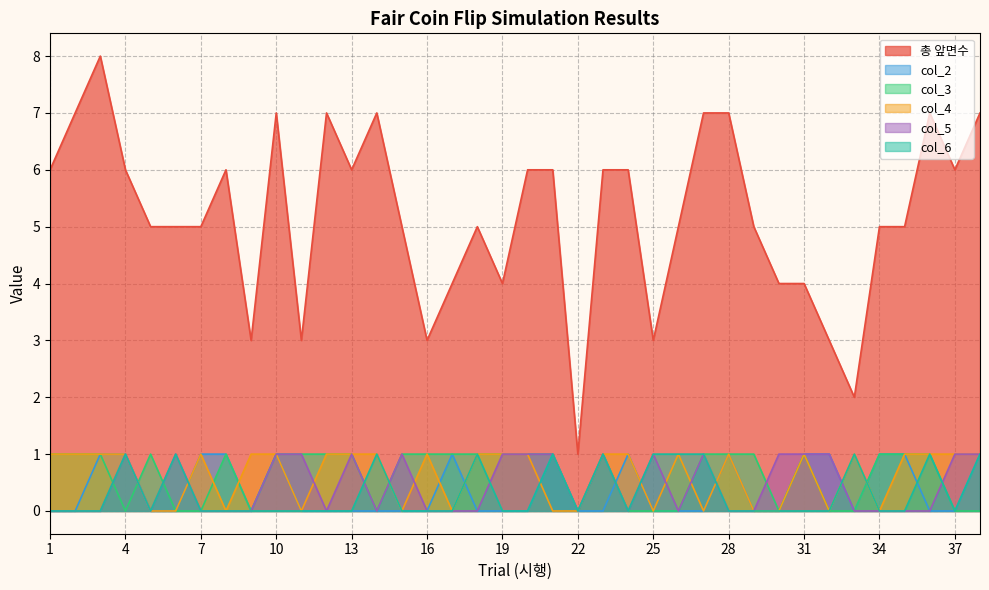

At which label does col_4 reach its peak?

1